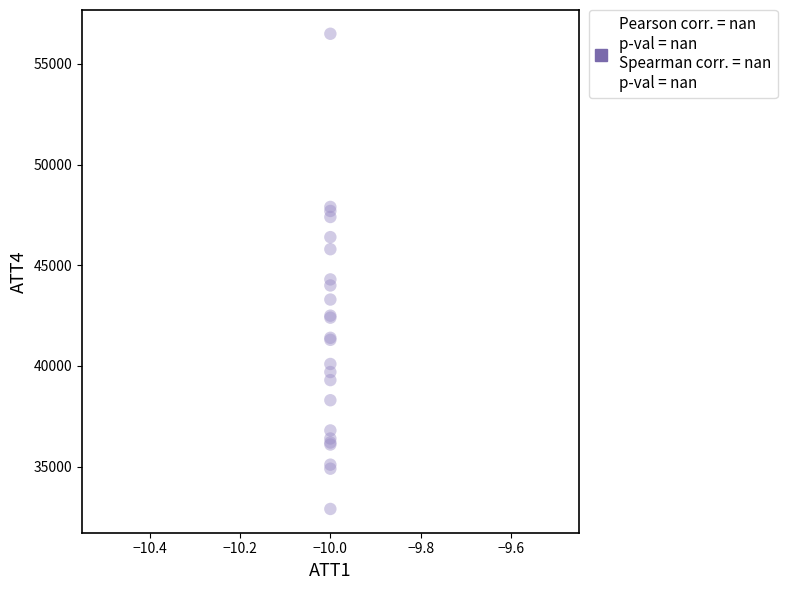

What Y value in the scatter plot is closest to 44700?

44300